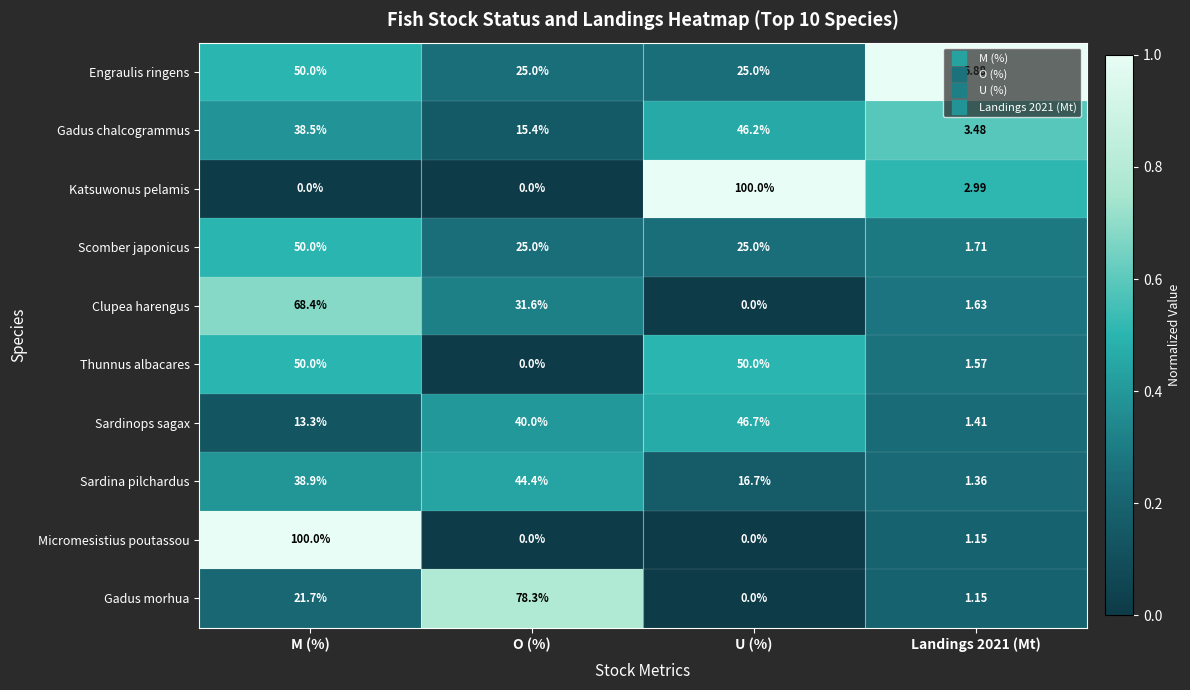

How many data points in Scomber japonicus are less than 25?

1